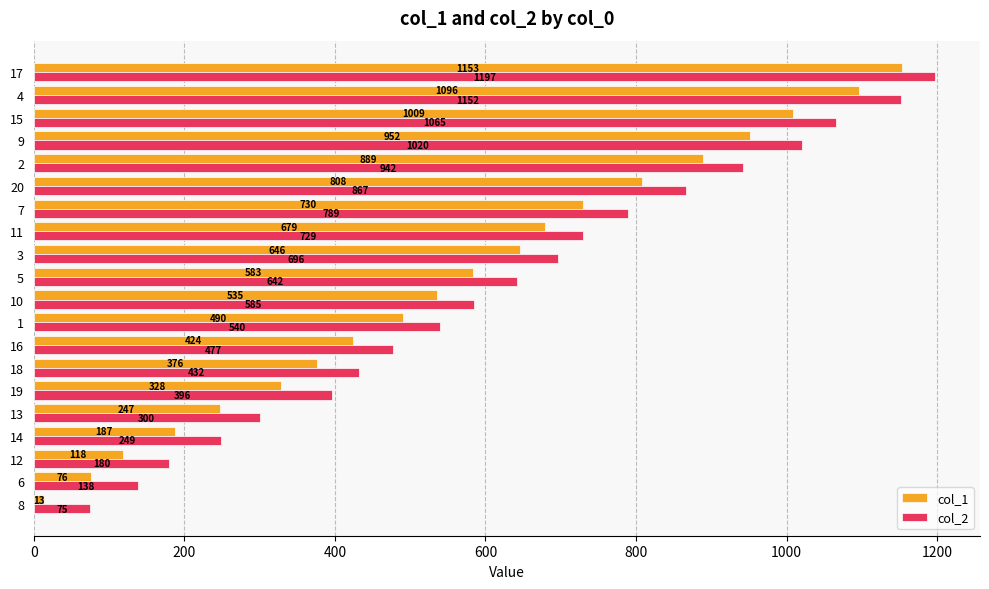

At 17, list the series in order from largest to smallest.

col_2, col_1